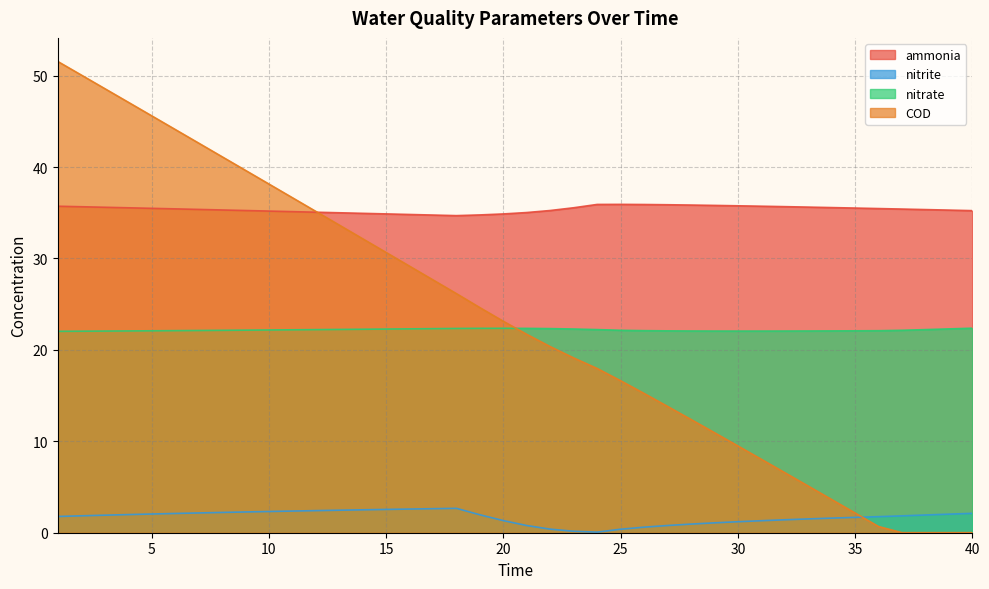

At 27, list the series in order from smallest to largest.

nitrite, COD, nitrate, ammonia